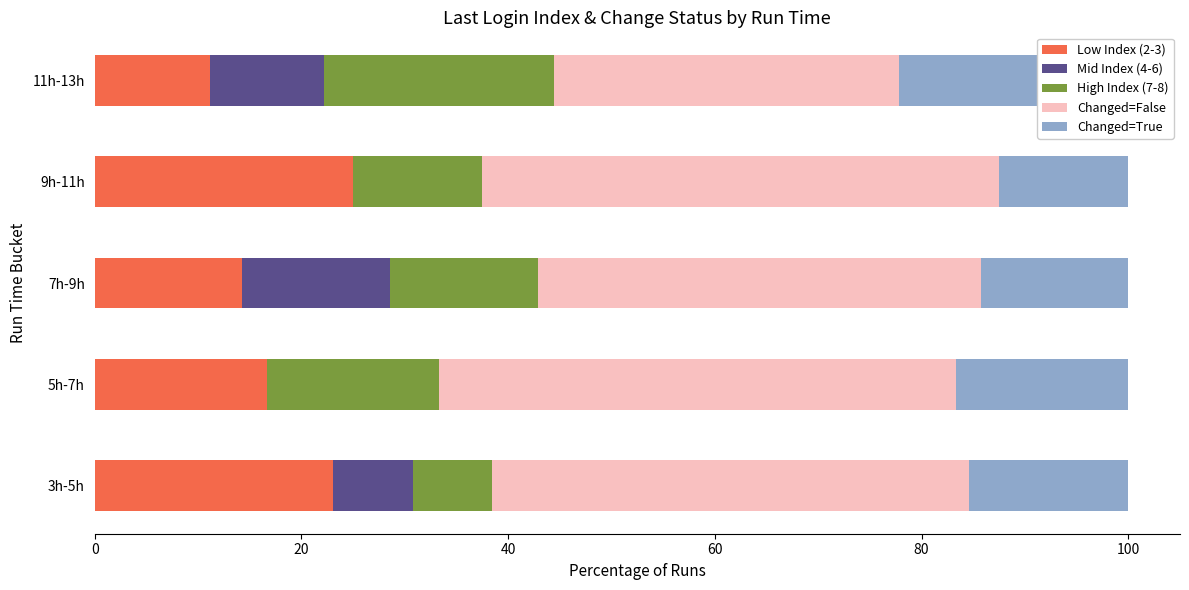

How many distinct data groups are displayed?

5